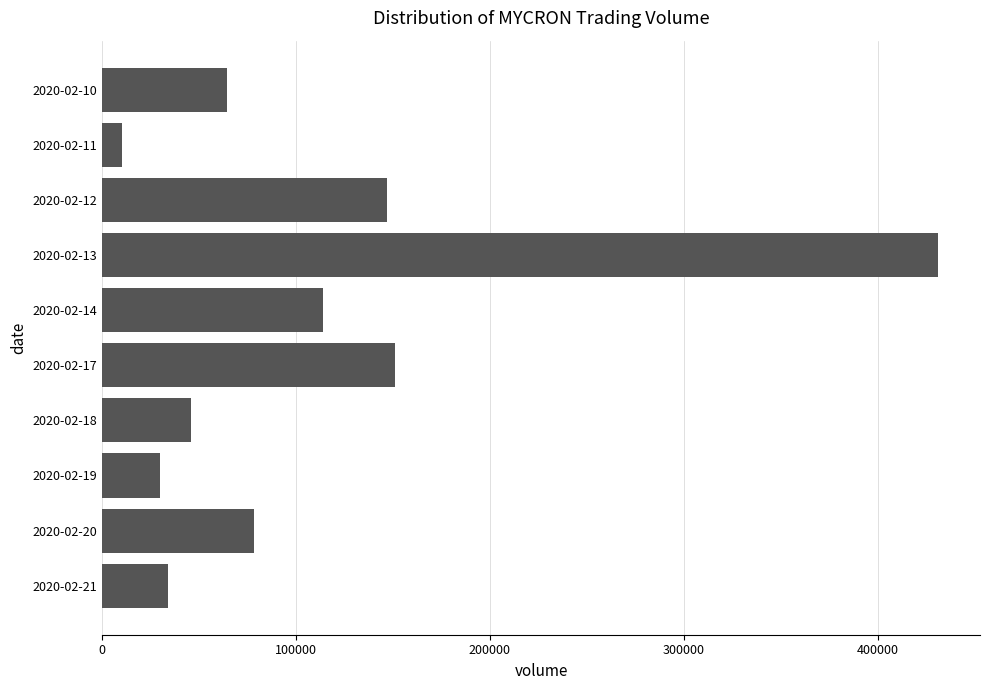

List the labels in order of value, largest first.

2020-02-13, 2020-02-17, 2020-02-12, 2020-02-14, 2020-02-20, 2020-02-10, 2020-02-18, 2020-02-21, 2020-02-19, 2020-02-11